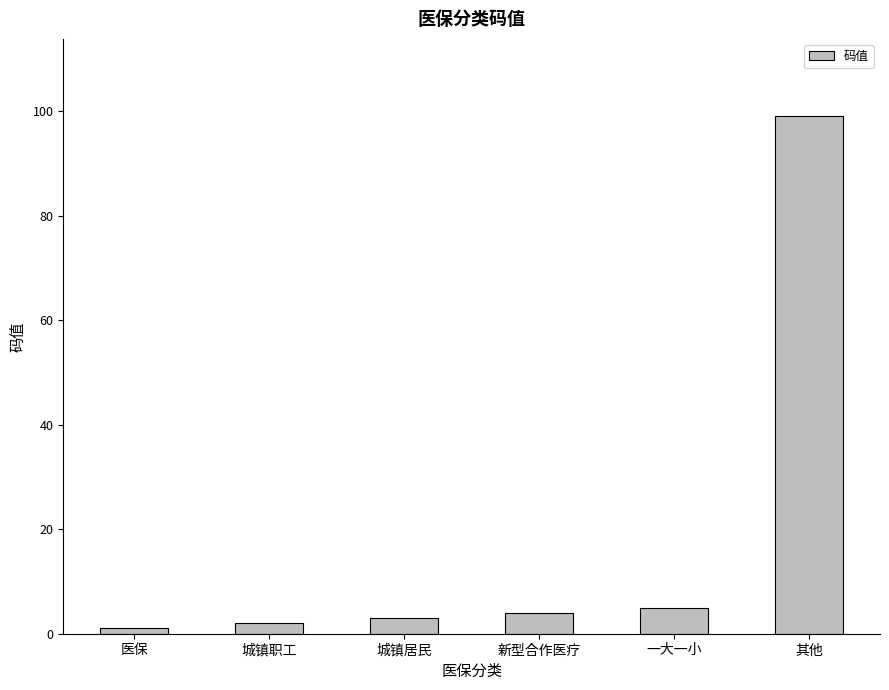

What is the average value?

19